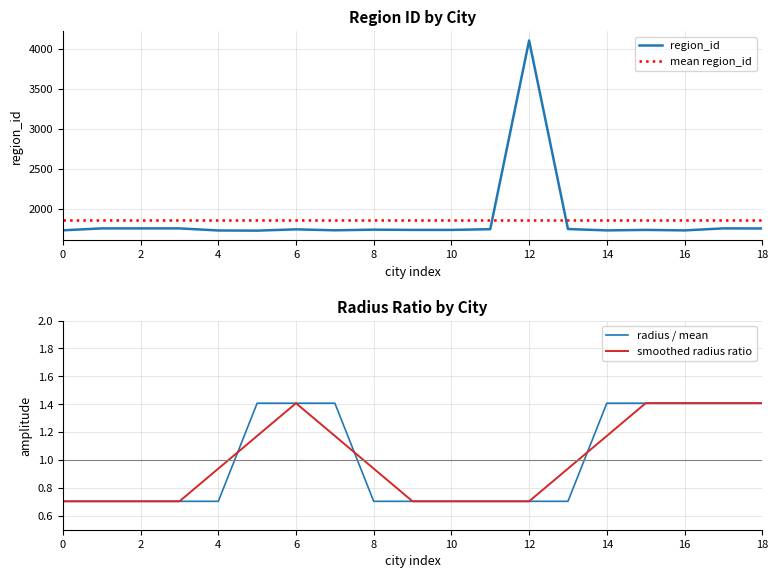

What is the lowest value of the region_id series?

1726